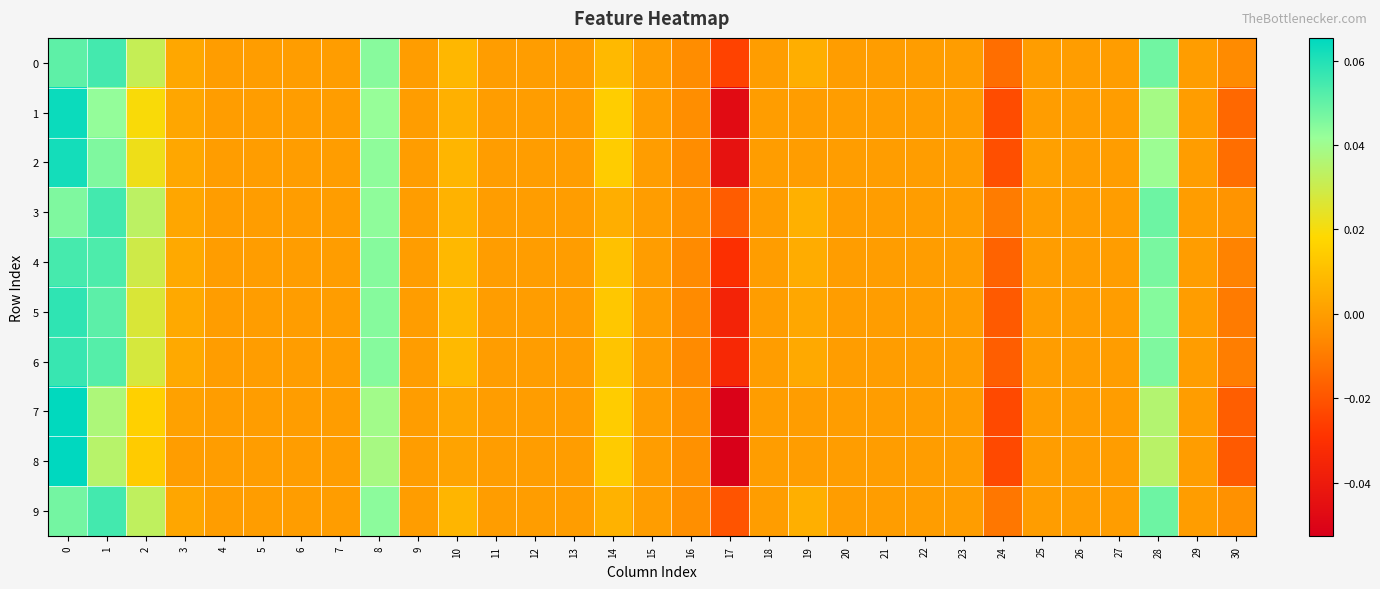

Which series has the largest range (max minus min)?

8